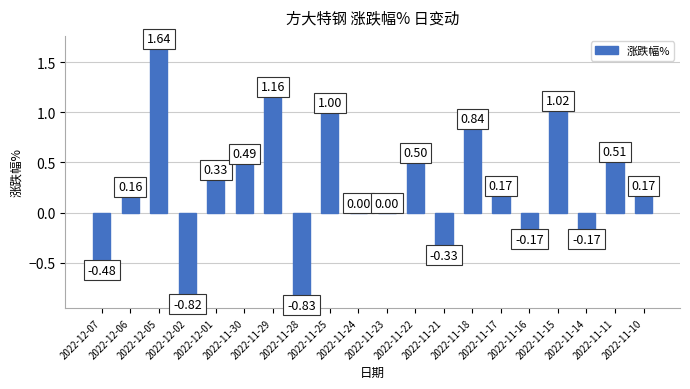

What is the sum of all values?

5.2